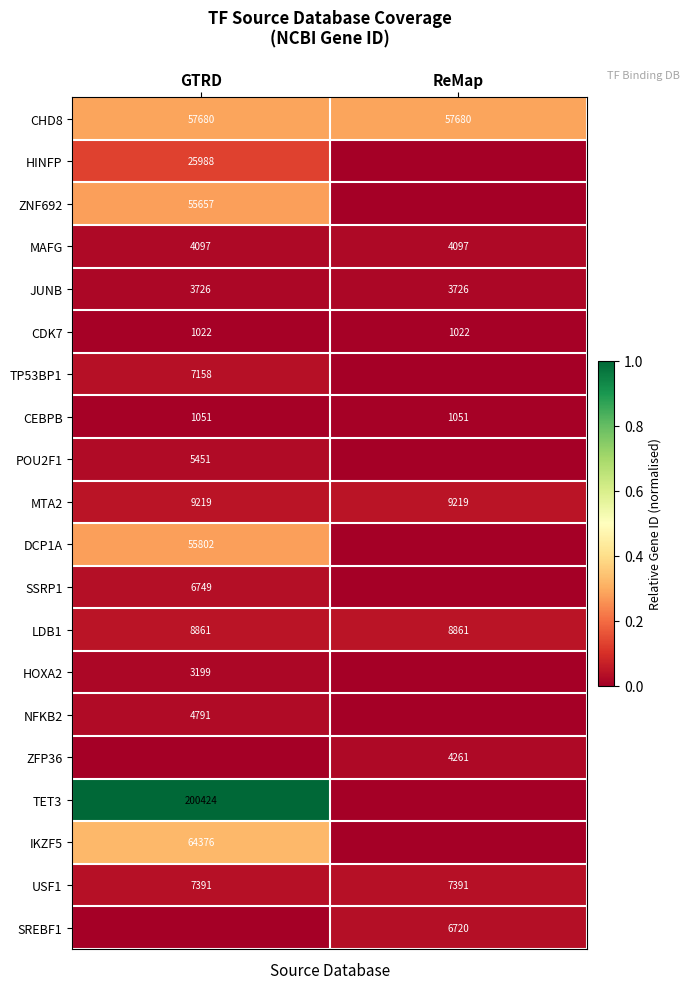

What is the sum of the CEBPB values at ReMap and GTRD?

2102